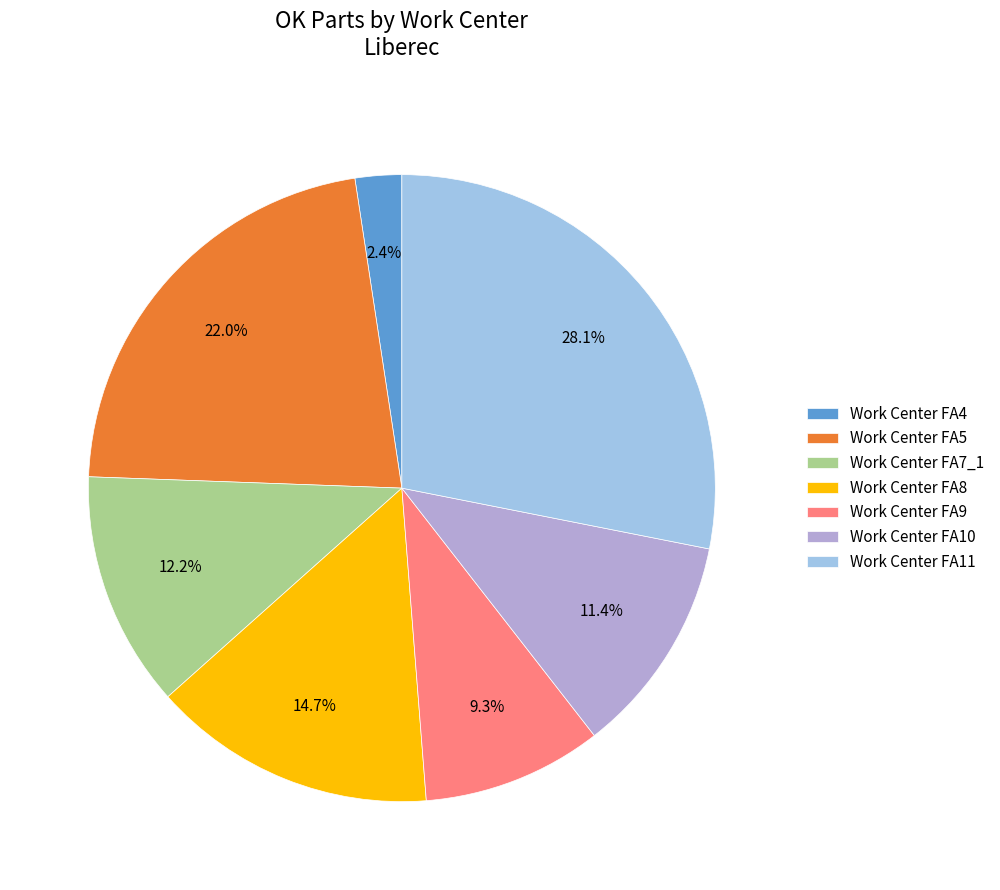

The Work Center FA8 slice represents 27% of the pie. True or false?

False